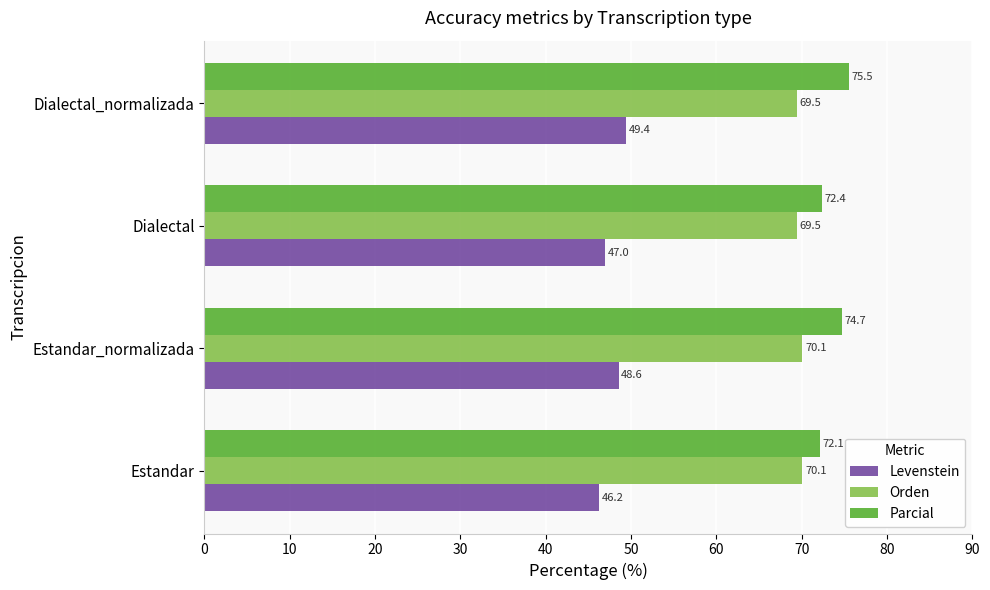

Which series has the largest total across all categories?

Parcial